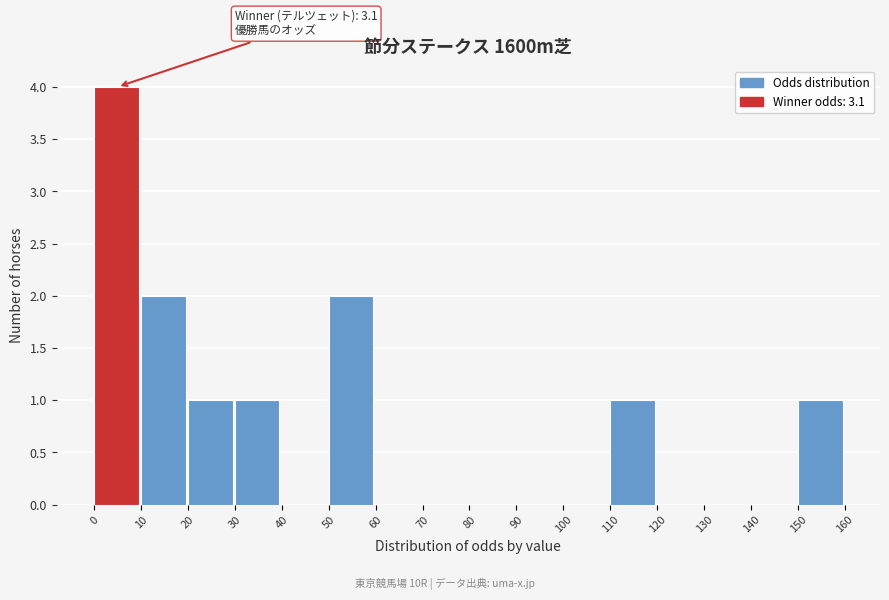

Over which range of the x-axis is the bar tallest?

0 to 10